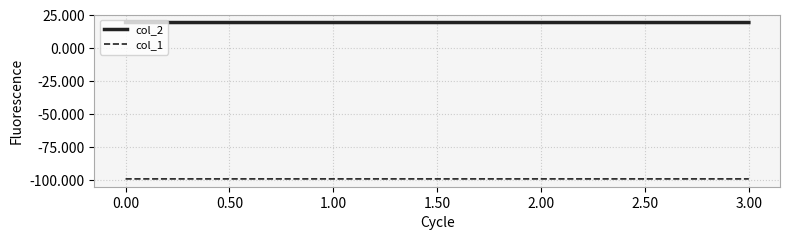

Count the col_2 values in the range 19 to 20.

4